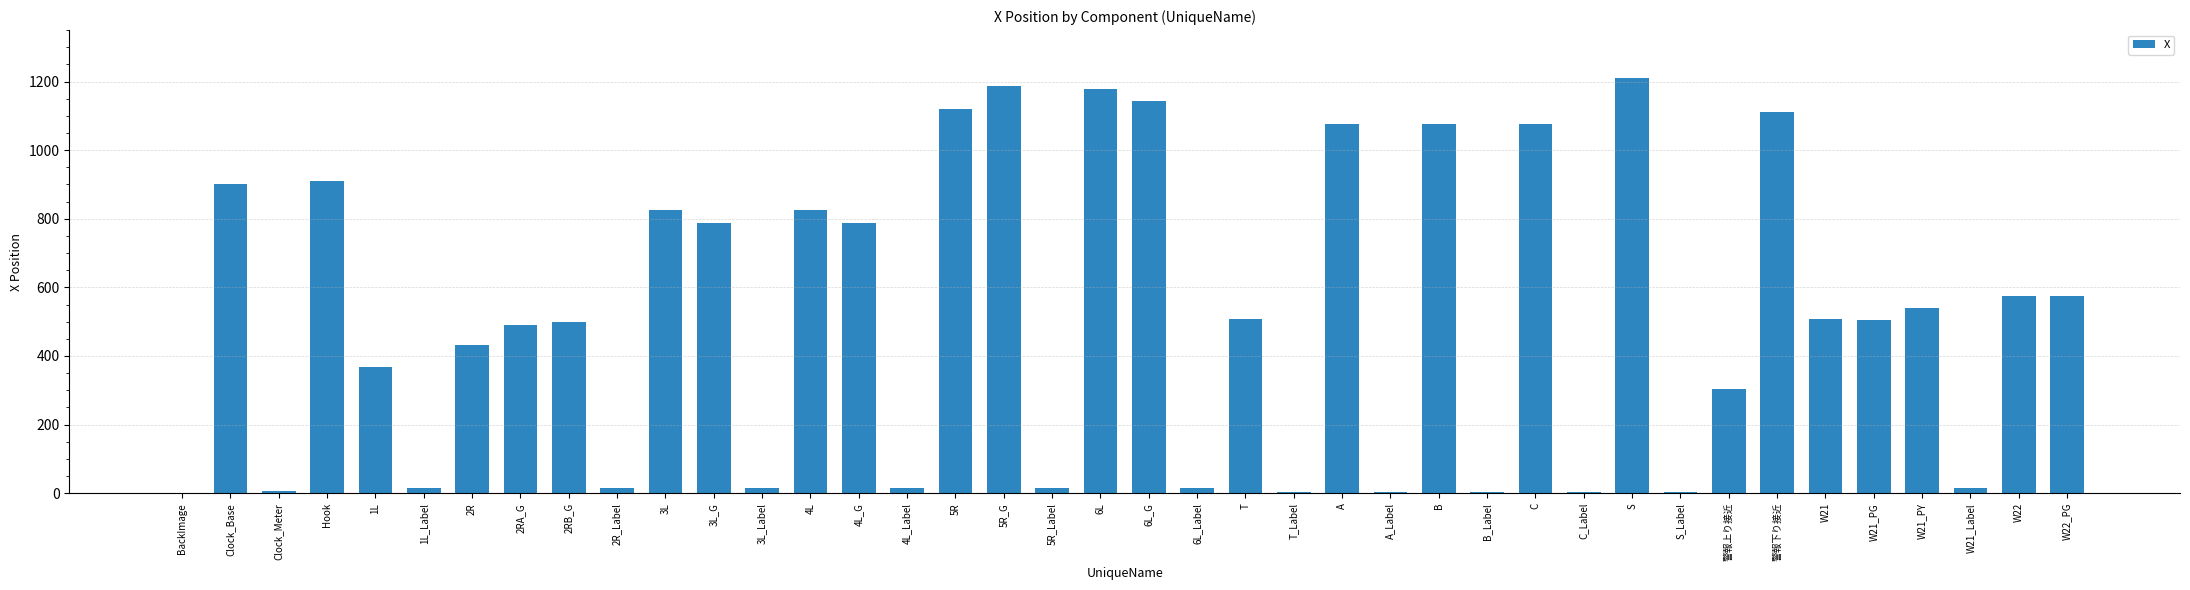

True or false: the data shows 509 at T.

True